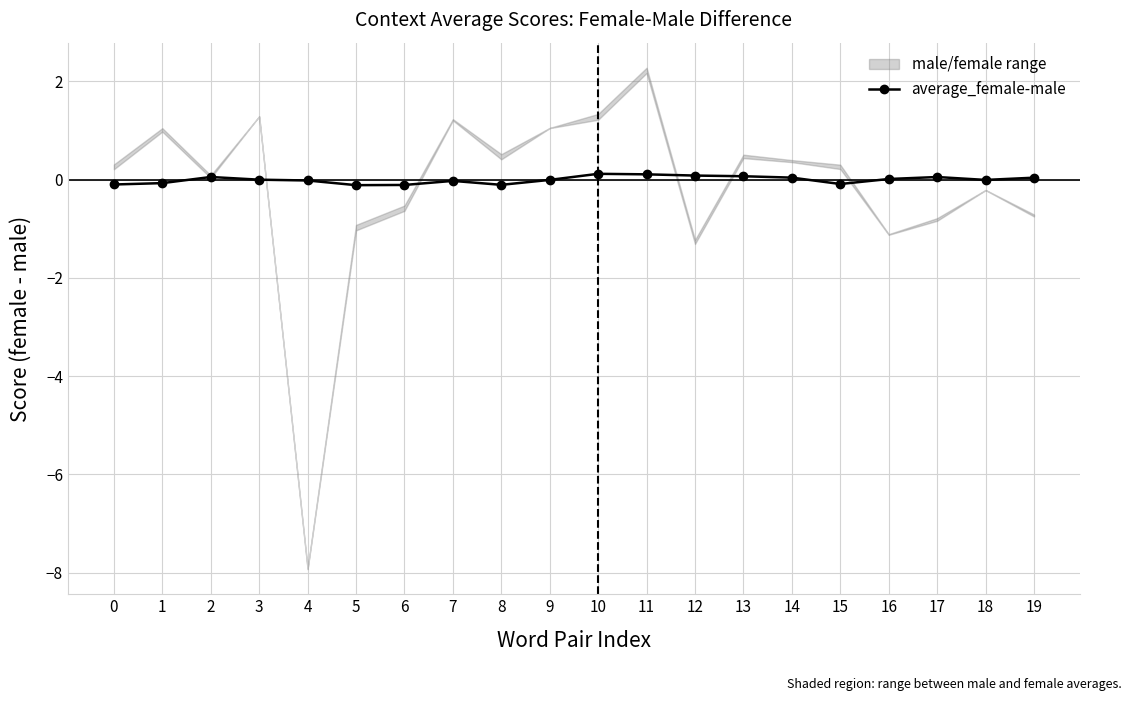

How many points are lower than both their immediate neighbors (excluding endpoints)?

4